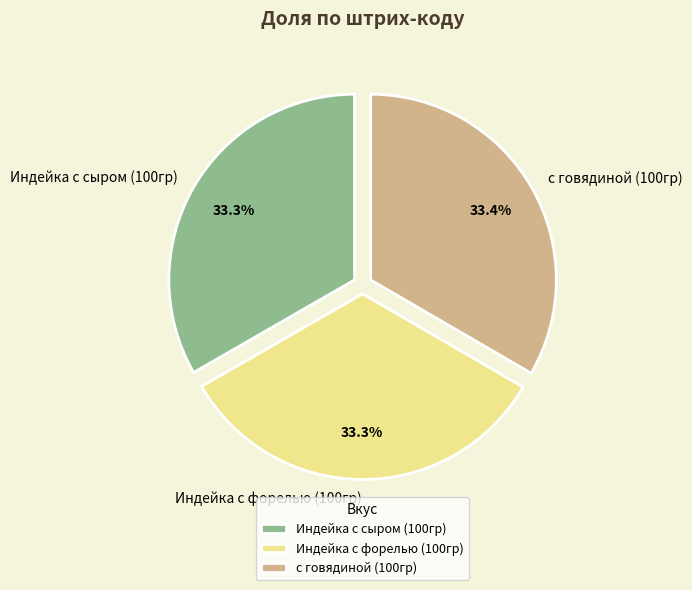

Count the number of slices in the pie.

3